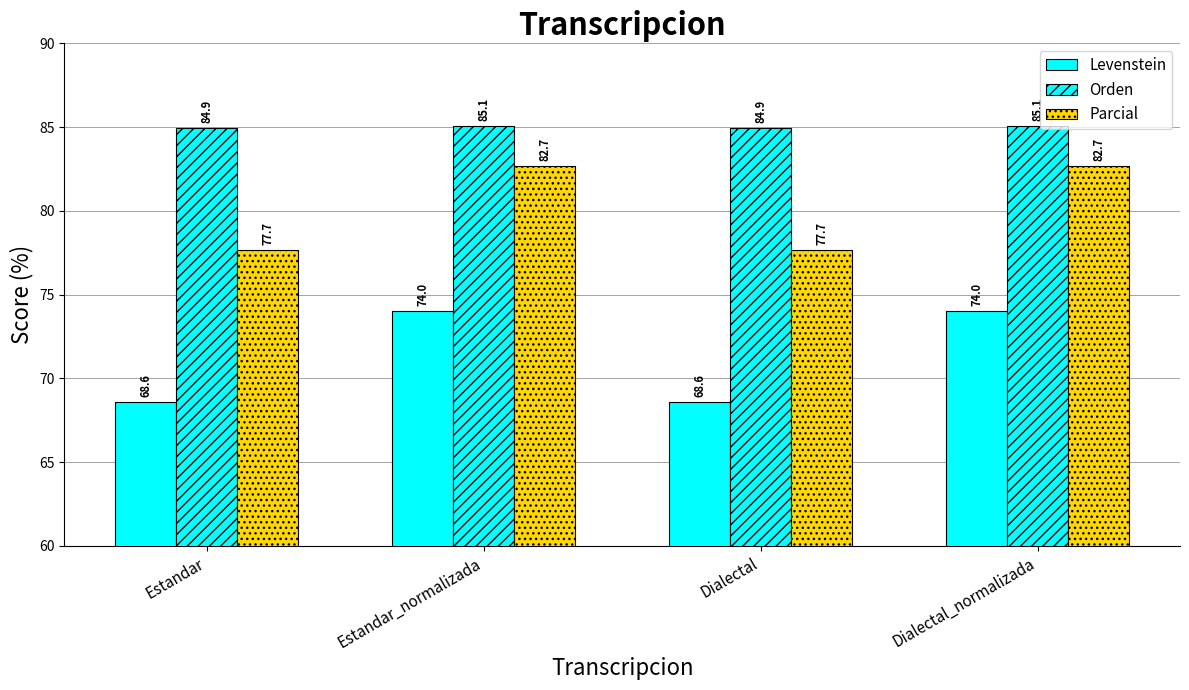

What is the label of the 1st bar from the right?

Dialectal_normalizada